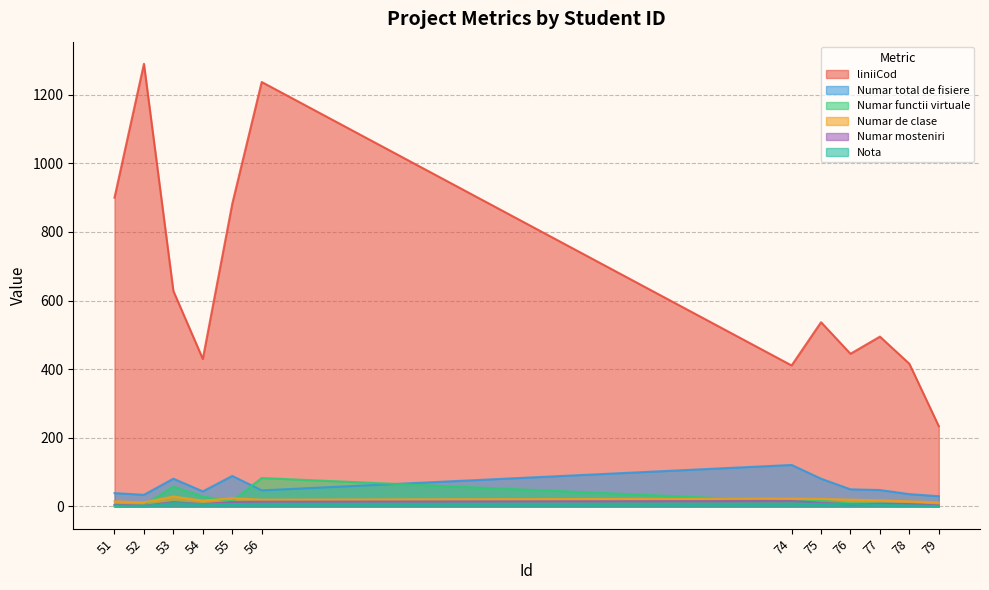

How many values in the Numar mosteniri series are below 8?

6